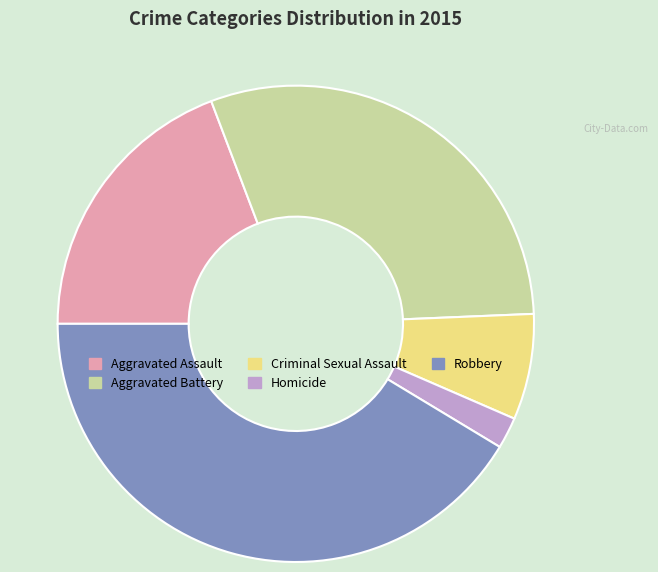

Is it true that Aggravated Assault is 9% of the pie?

False